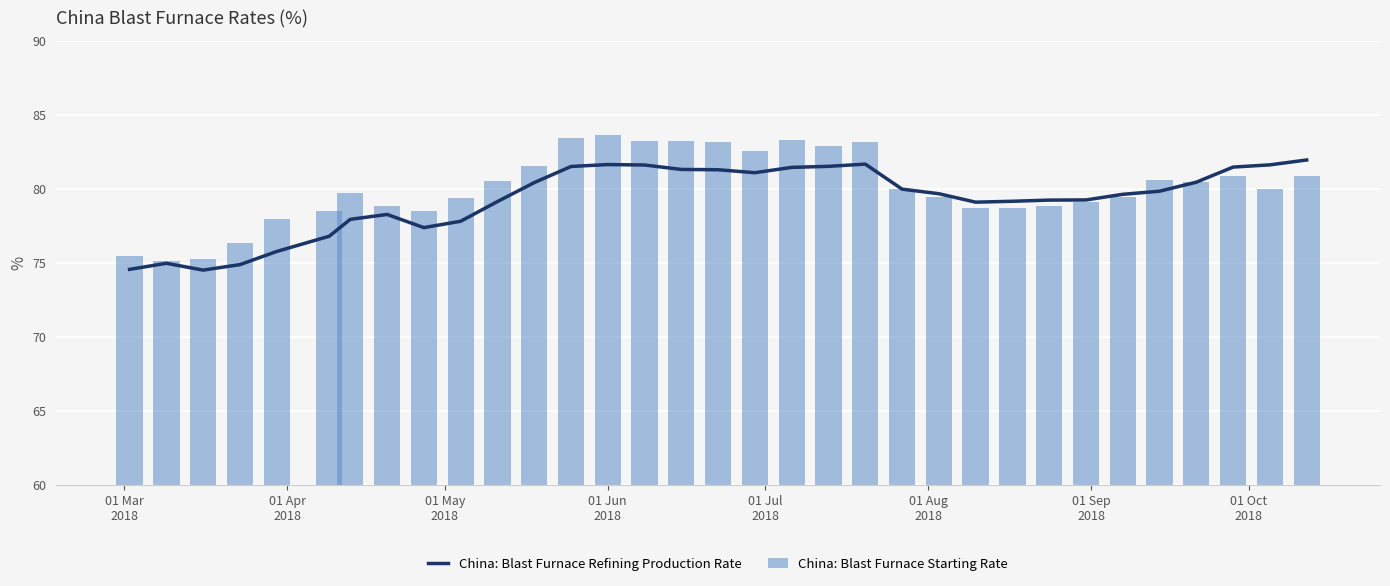

What is the sum of all China: Blast Furnace Starting Rate values?

2642.9